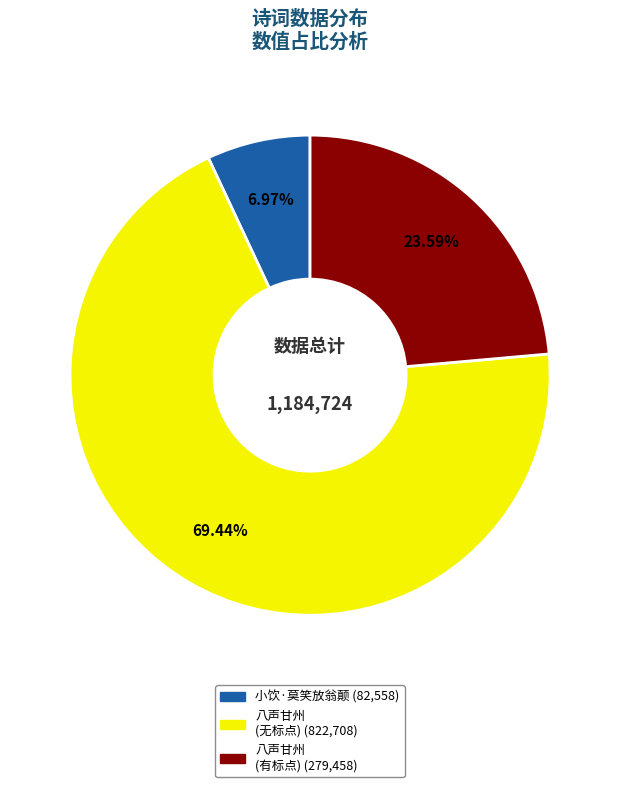

Is there any slice that represents more than half of the pie?

Yes